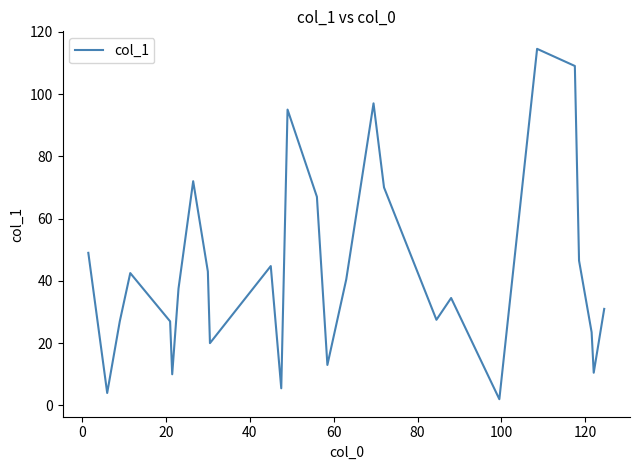

What is the maximum value shown in the chart?

114.5